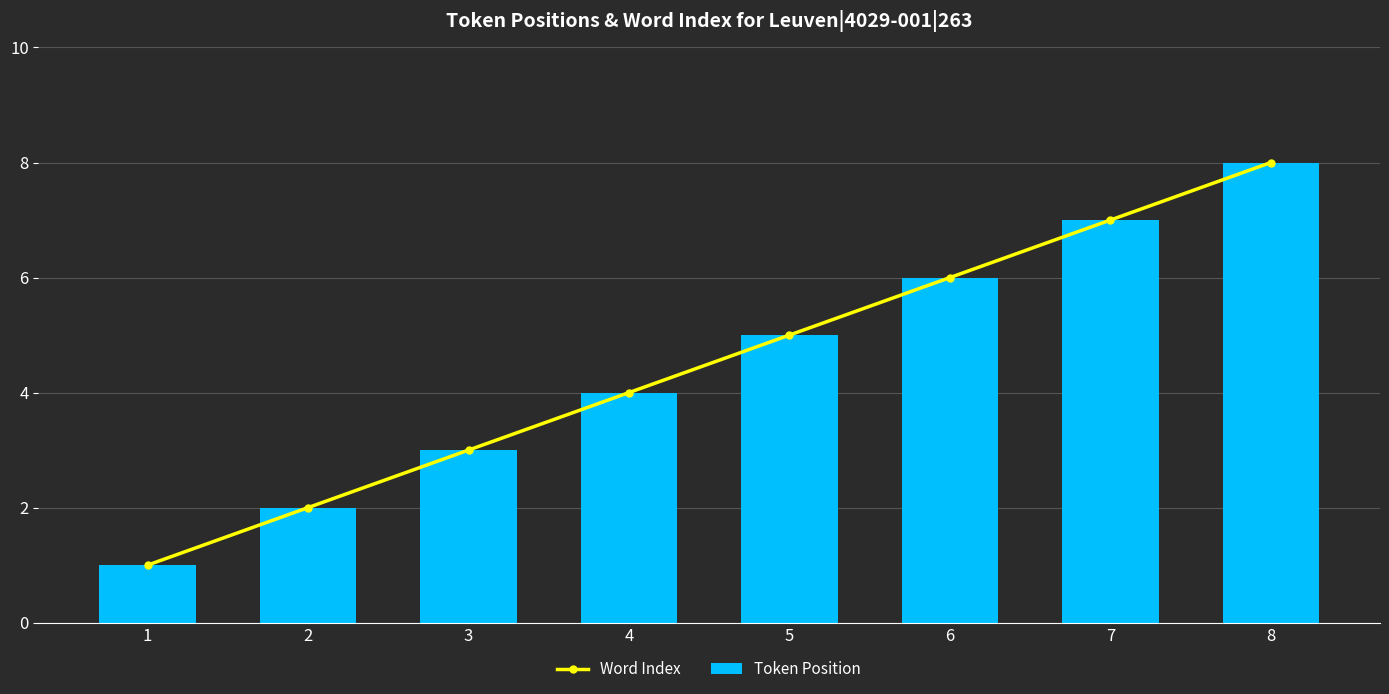

Which series has the largest total across all categories?

Word Index